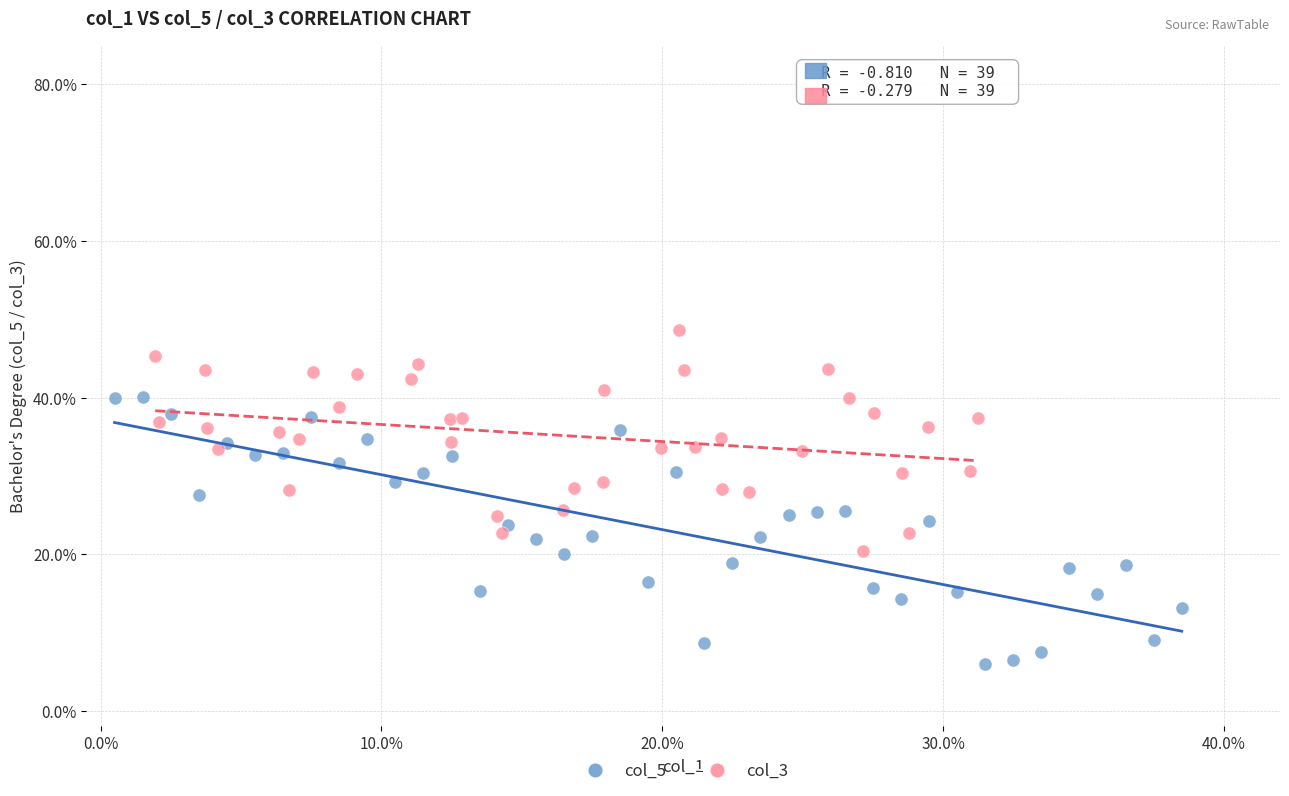

Which series contains the highest Y value?

col_3